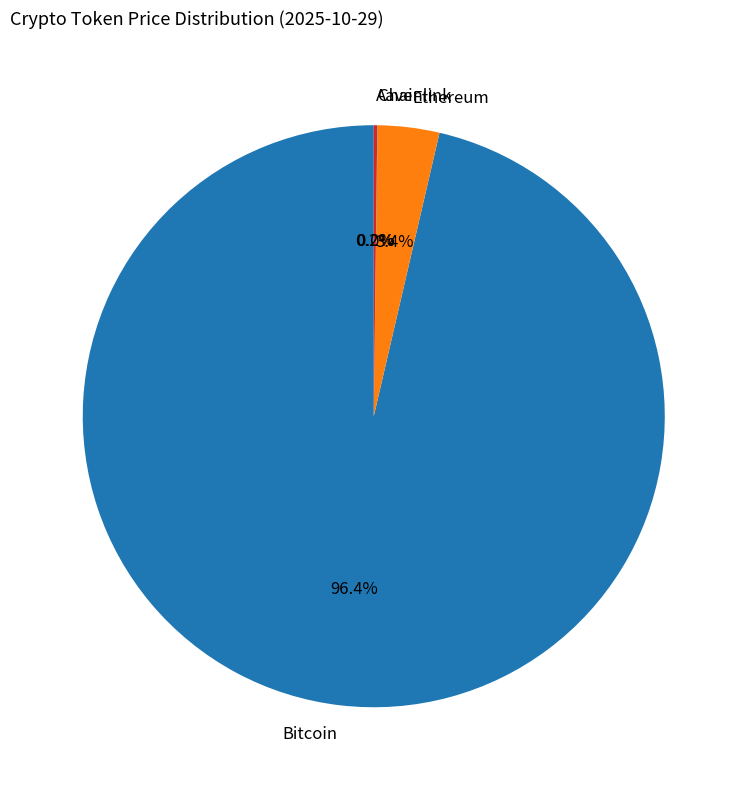

Which category has the biggest portion of the pie?

Bitcoin